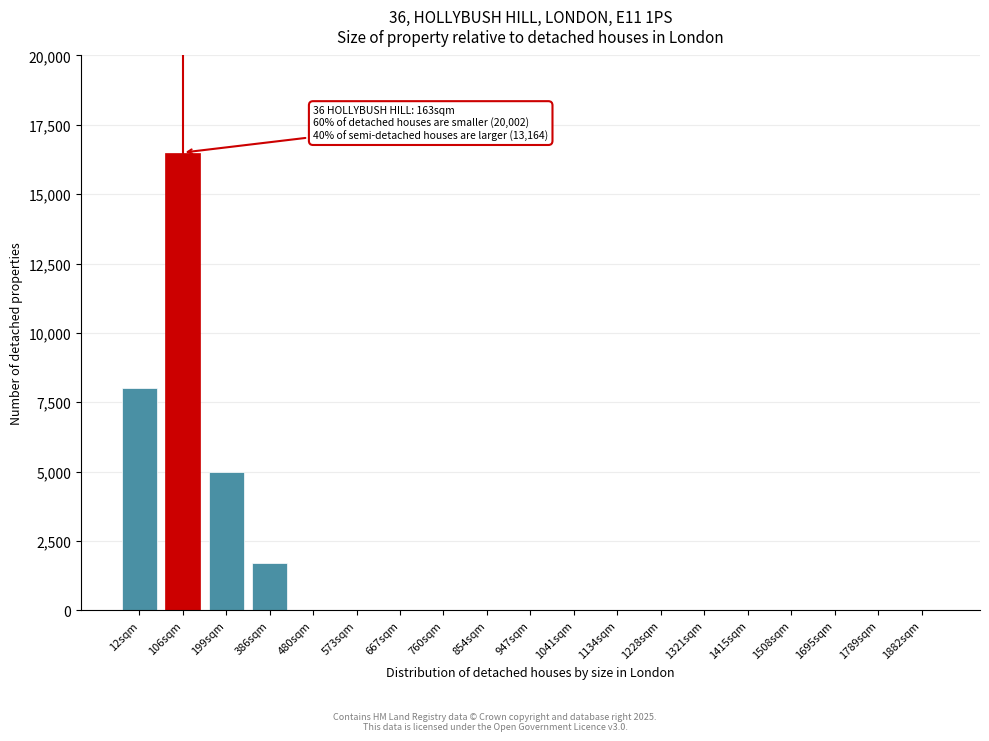

Reading right to left, what are all the values shown in this chart?

1882sqm=0	1789sqm=0	1695sqm=0	1508sqm=0	1415sqm=0	1321sqm=0	1228sqm=0	1134sqm=0	1041sqm=0	947sqm=0	854sqm=0	760sqm=0	667sqm=0	573sqm=0	480sqm=0	386sqm=1700	199sqm=5000	106sqm=16500	12sqm=8000